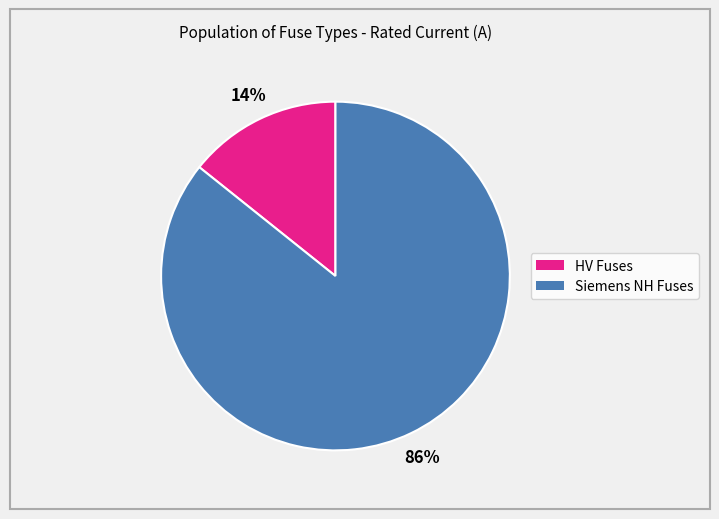

To the nearest percent, what is the average slice percentage?

50%